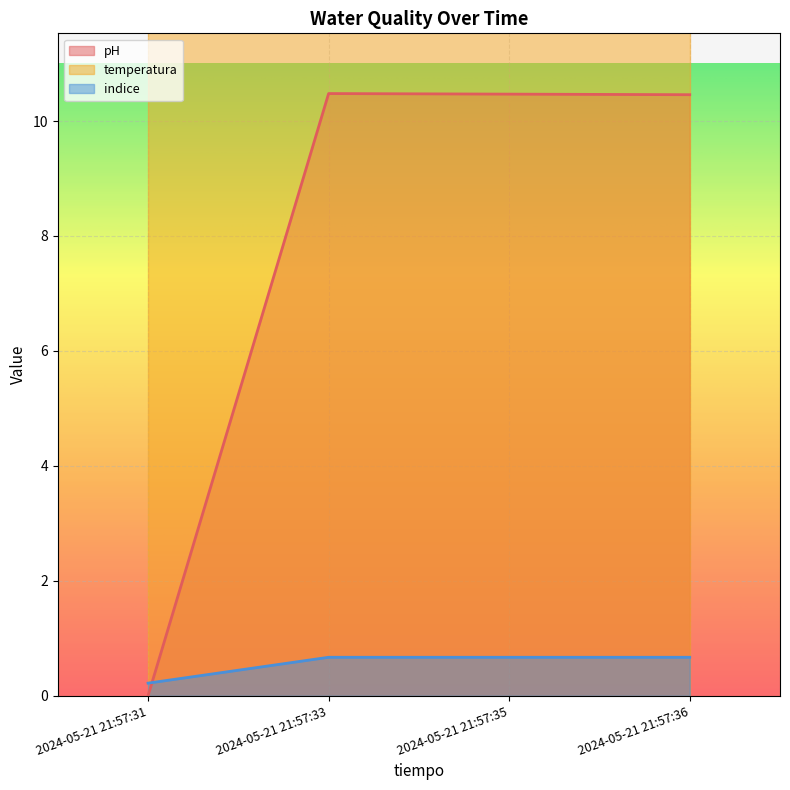

Between 2024-05-21 21:57:33 and 2024-05-21 21:57:35, which series saw the biggest shift?

pH